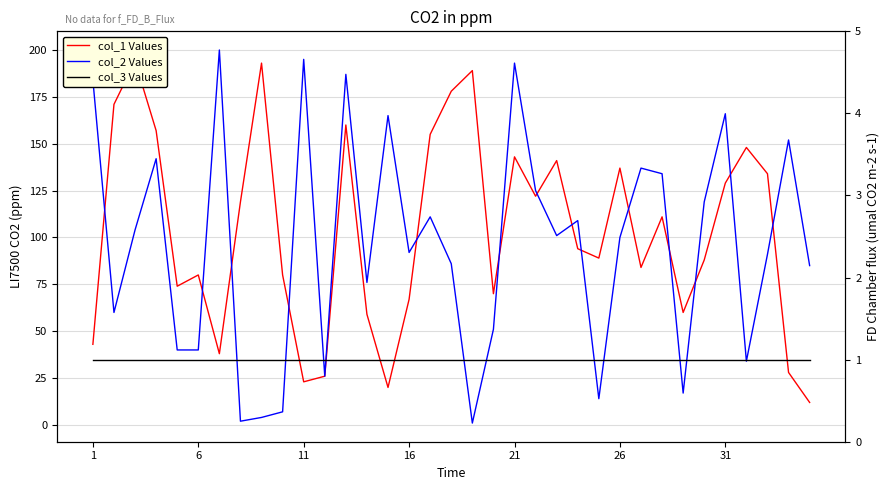

The col_2 Values series shows 21 at 13. True or false?

False